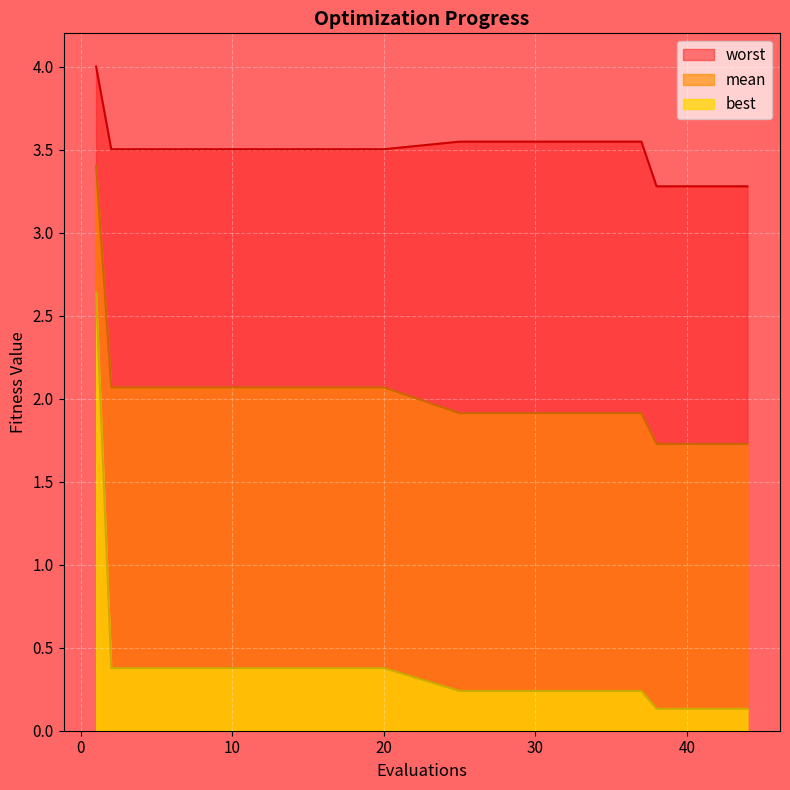

What is the difference between the highest and lowest values at 10?

3.1